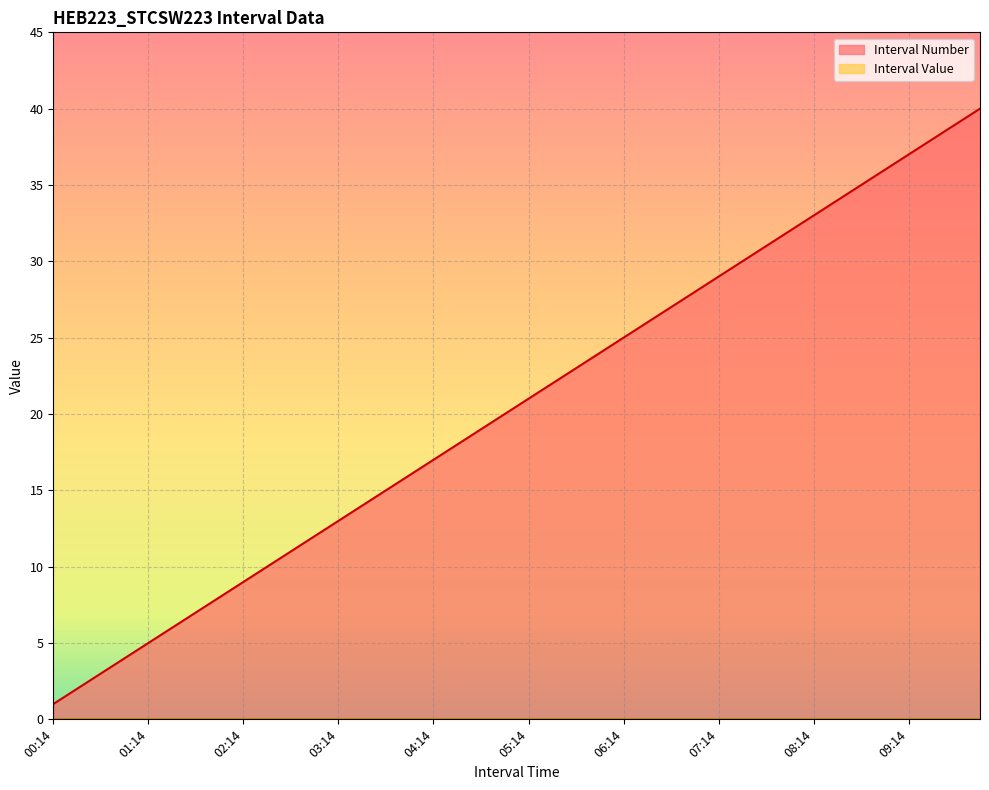

How many data points are less than 21?

20